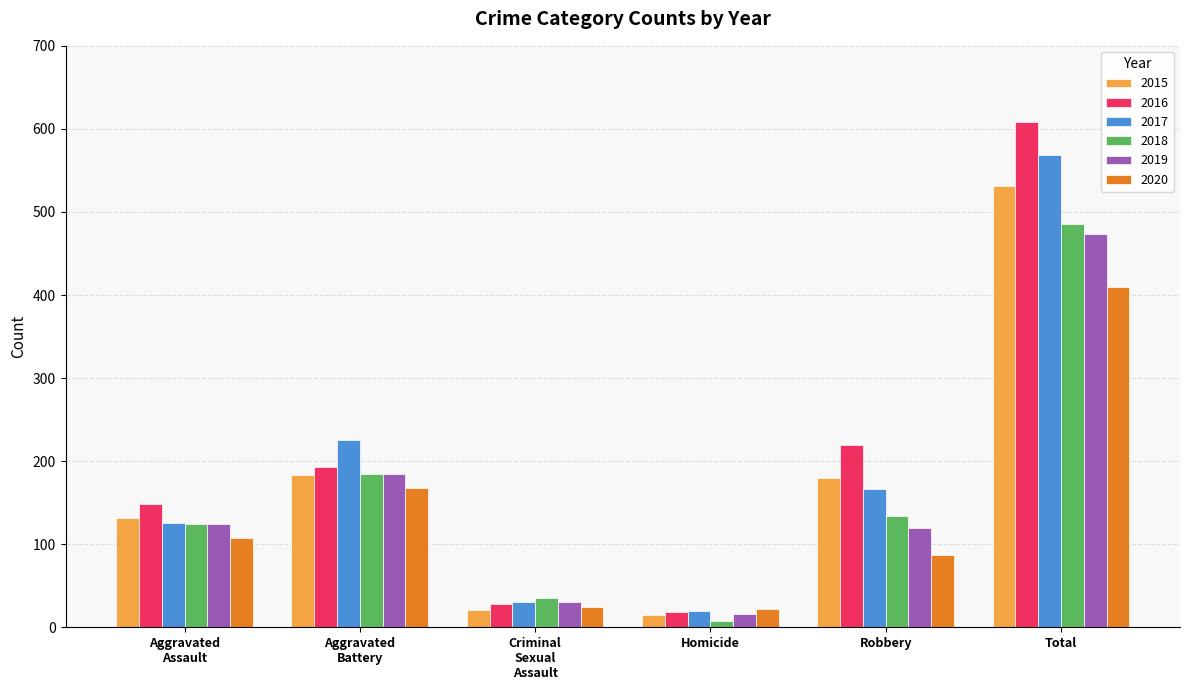

Count the number of data series in this chart.

6